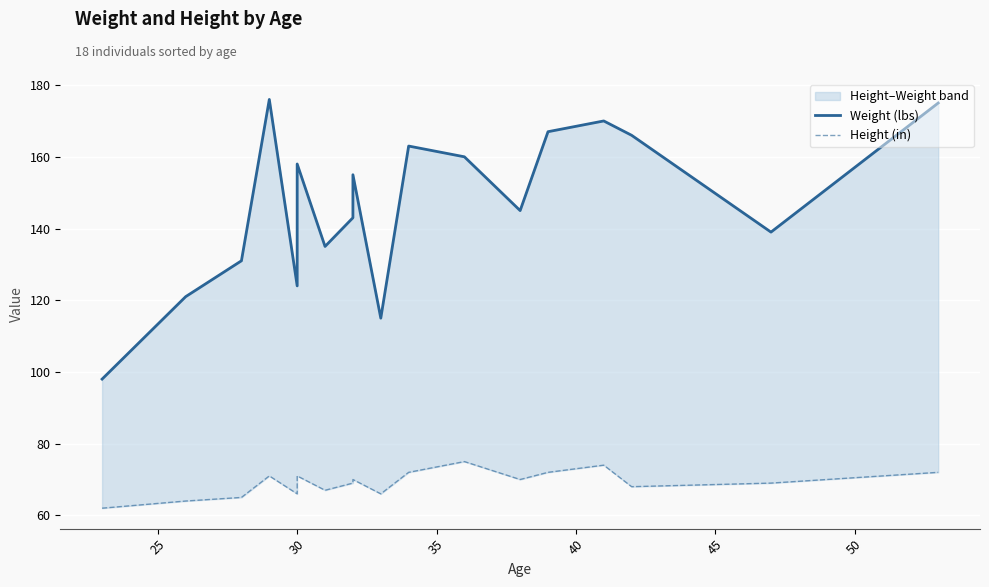

The Weight (lbs) series shows 217 at 12. True or false?

False